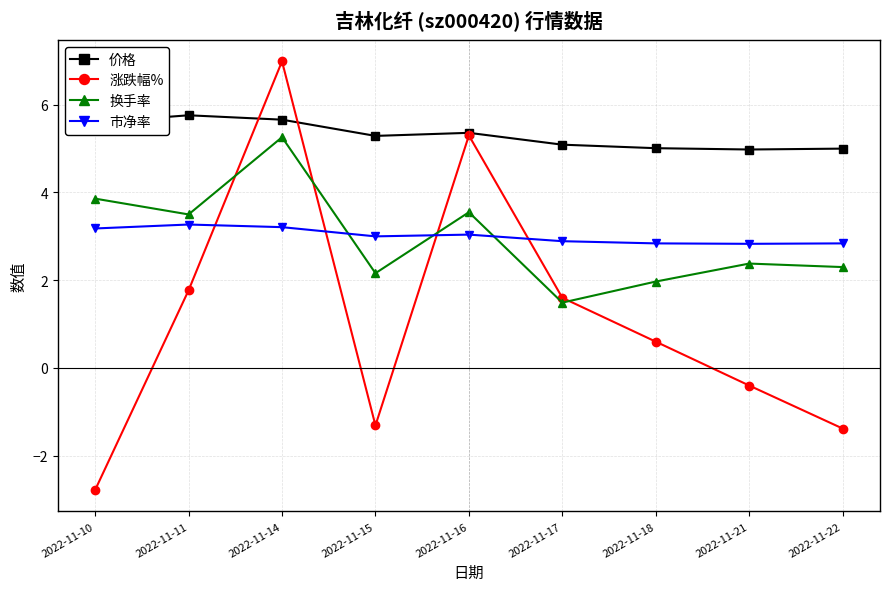

What is the difference between the maximum and minimum values in the 换手率 series?

3.8